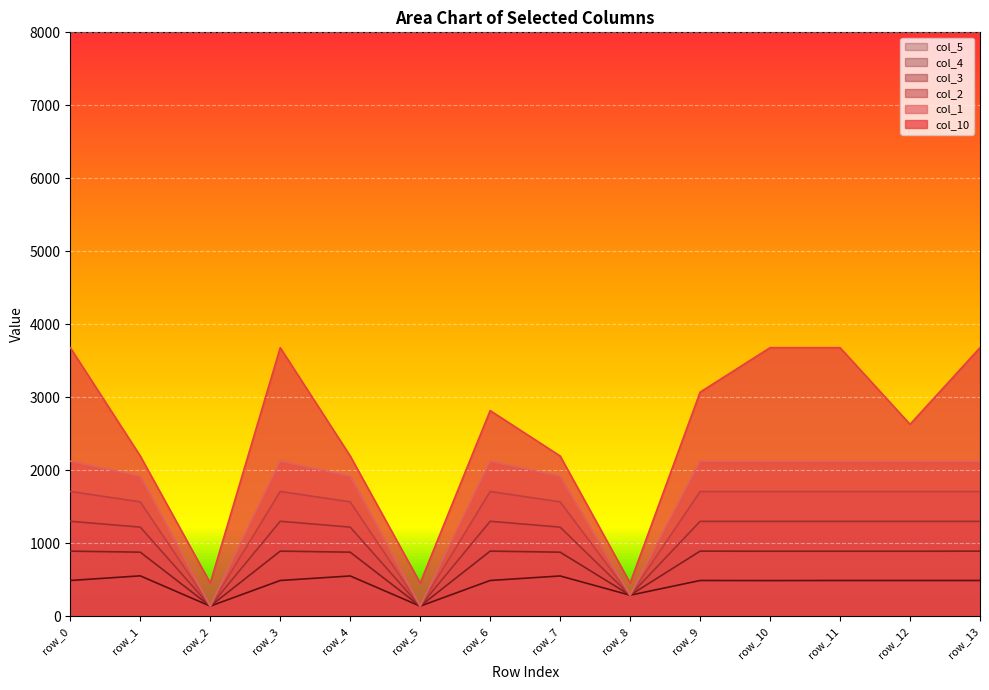

In col_10, how many points are higher than both neighbors (excluding endpoints)?

2